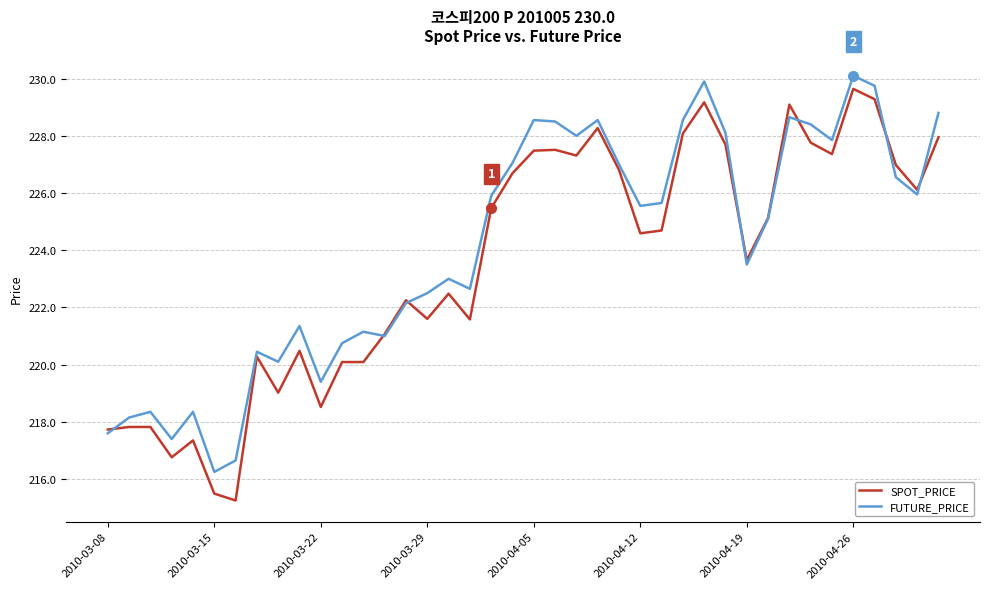

What is the maximum value for FUTURE_PRICE?

230.1